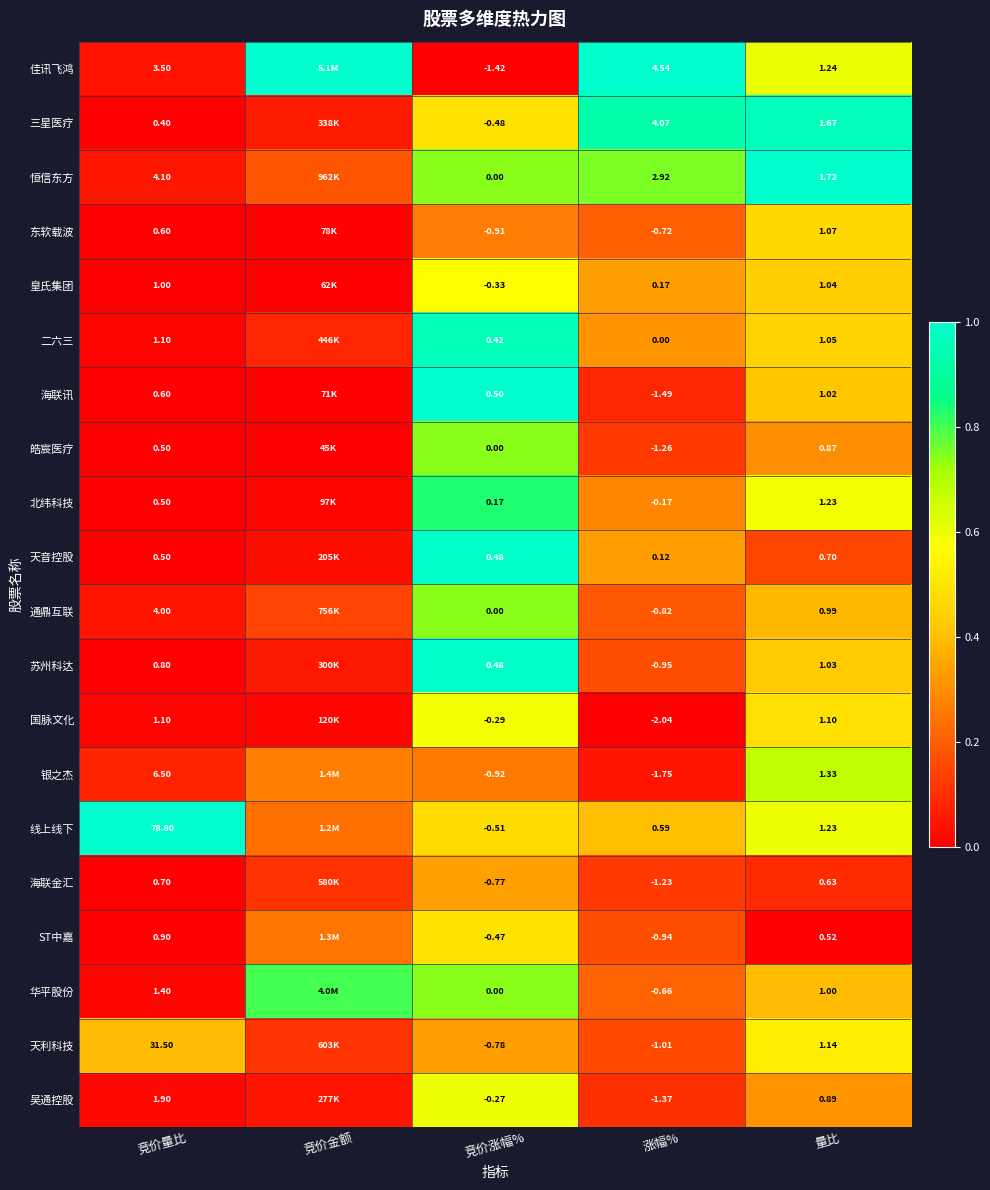

Which label corresponds to the largest value in the chart?

竞价金额